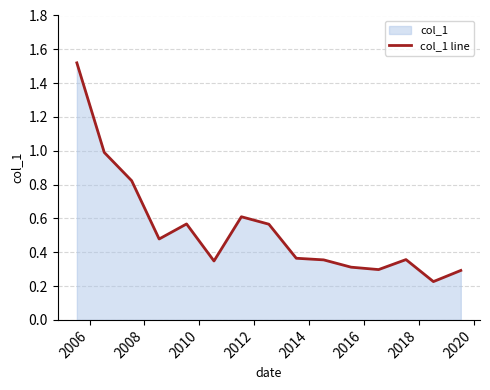

What is the difference between the maximum and minimum values?

1.3